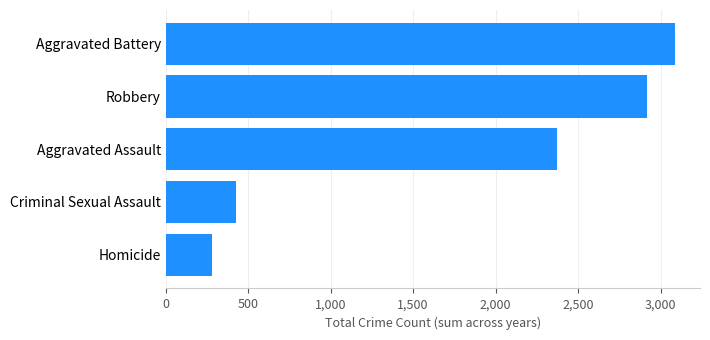

What is the difference between the second highest and minimum values?

2642